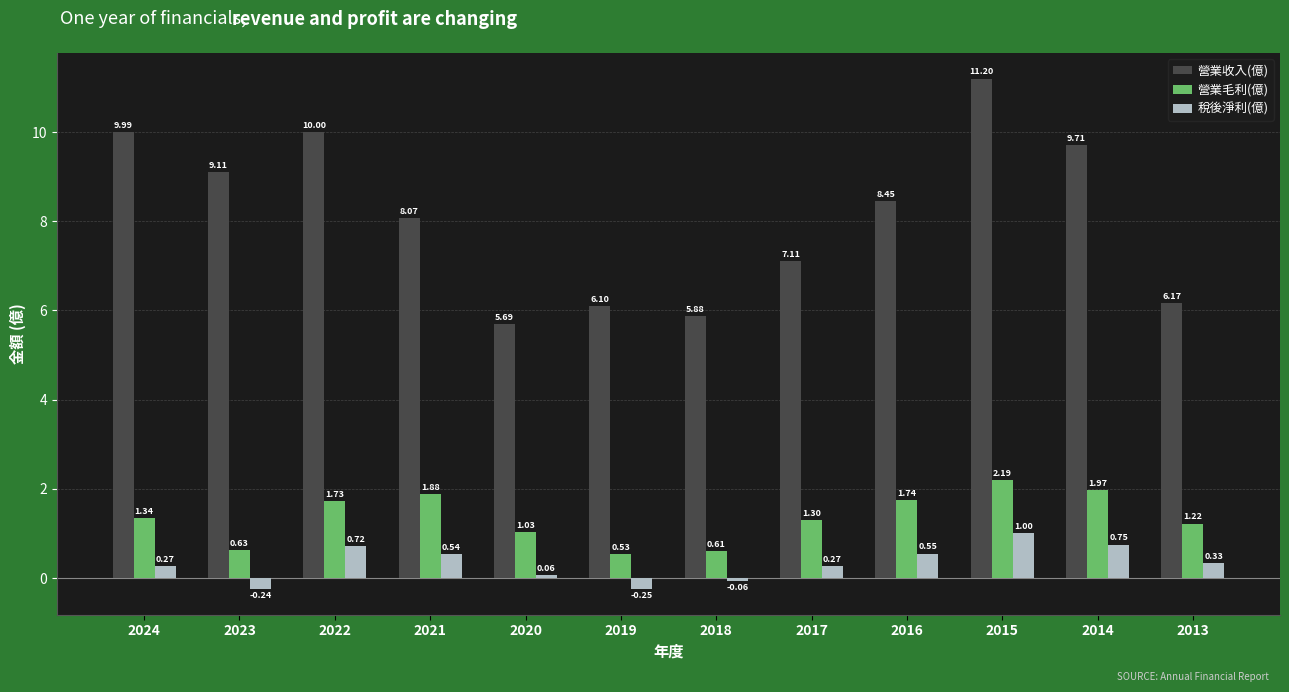

Where does the 營業毛利(億) series first go above 1?

2024